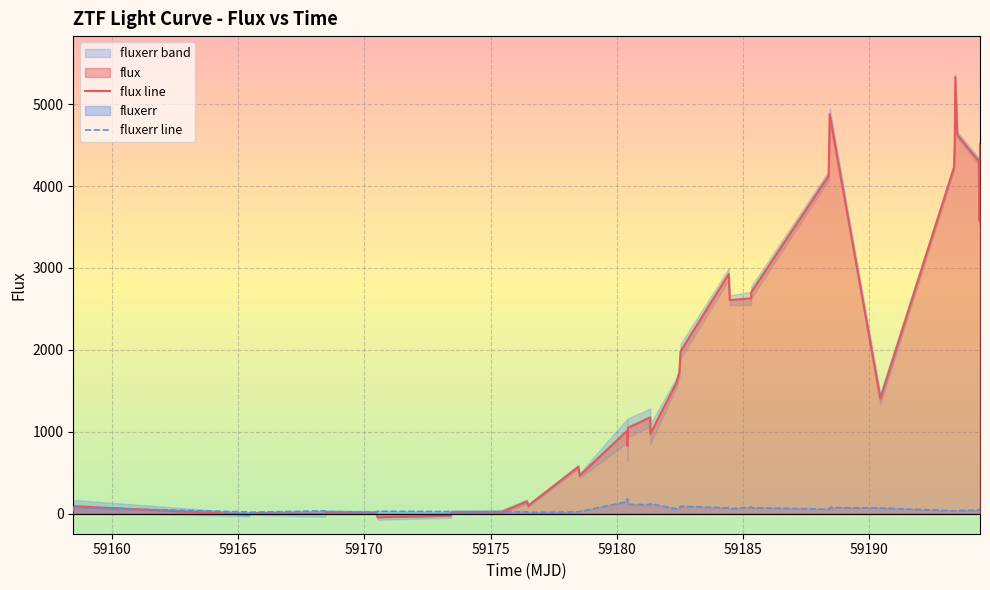

How many interior local valleys does the fluxerr line series have?

9